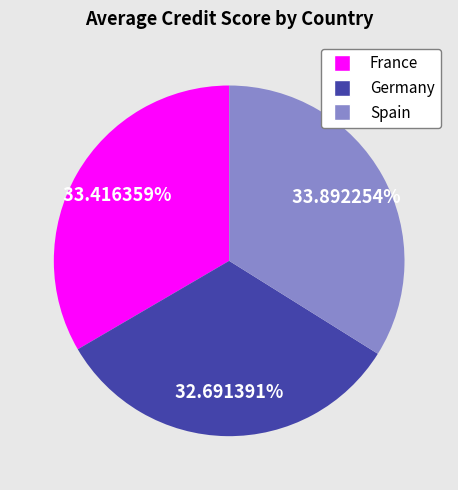

Approximately how many times larger is the value at France compared to Germany?

1.0